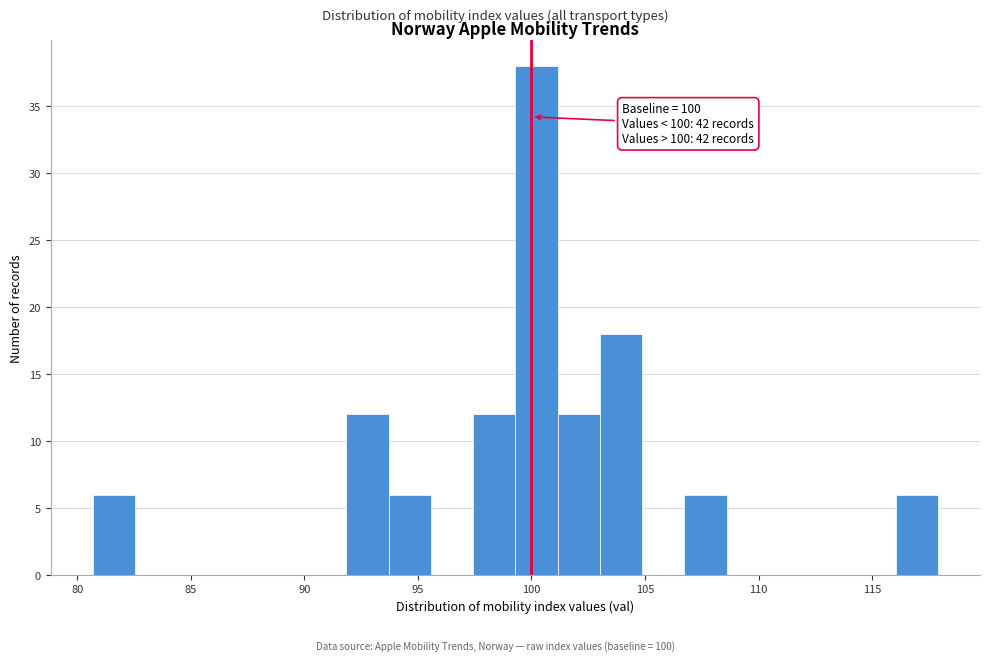

Read against the x-axis, roughly where is the centre of the tallest bar?

100.0